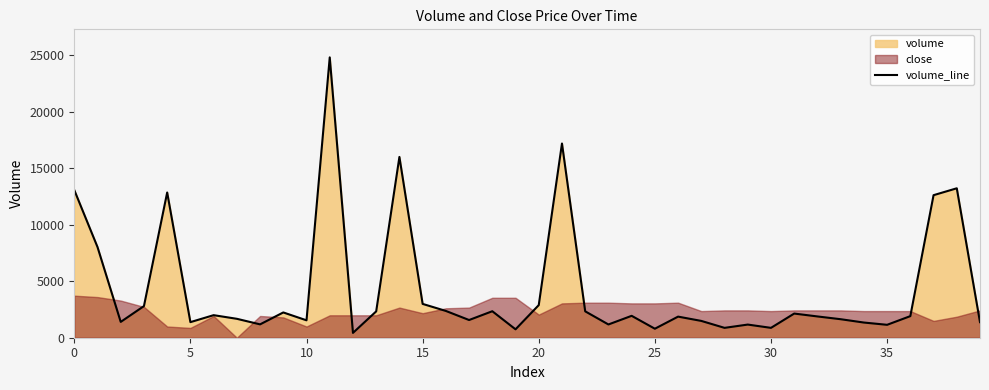

Reading right to left, what are all the values shown in this chart?

1378.0	13221.1	12612.1	1911.1	1142.4	1343.0	1637.5	1882.7	2138.0	872.7	1163.6	872.7	1486.7	1867.3	796.3	1937.4	1172.4	2334.7	17181.8	2885.2	743.4	2343.6	1566.3	2369.2	2991.9	15993.6	2330.3	427.3	24804.4	1540.0	2236.4	1181.7	1674.1	1995.3	1378.8	12850.1	2799.1	1399.5	8023.4	13064.5